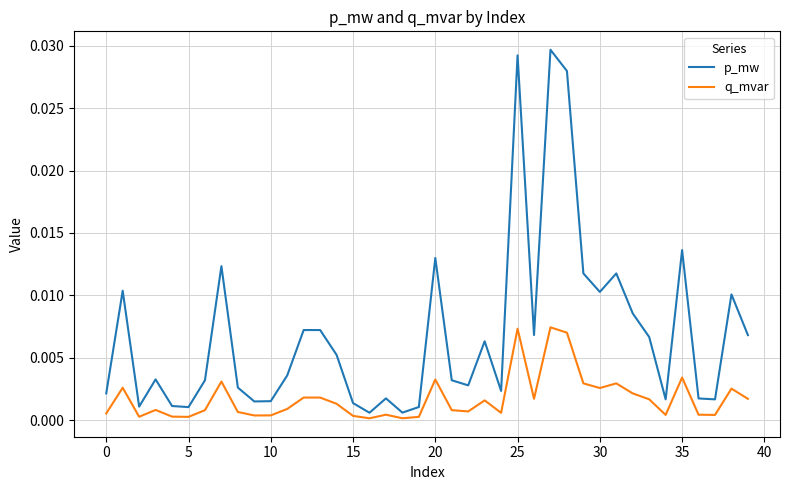

List the series in order of their overall mean, lowest first.

q_mvar, p_mw